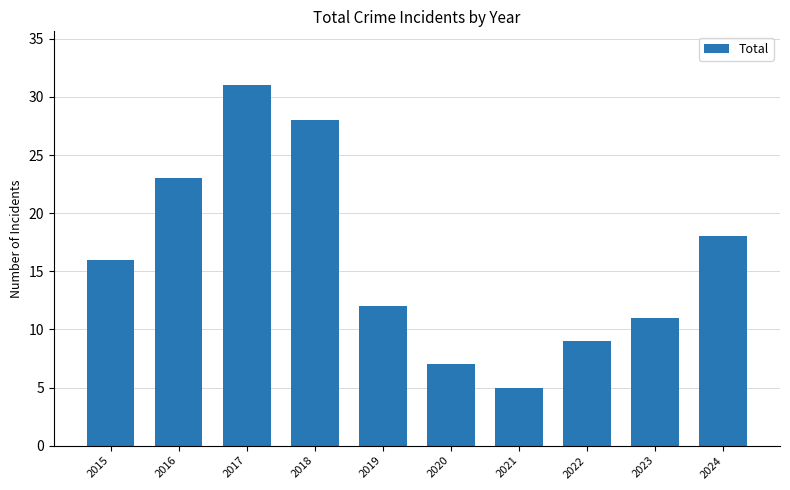

Reading left to right, transcribe all the data shown in this chart.

16	23	31	28	12	7	5	9	11	18